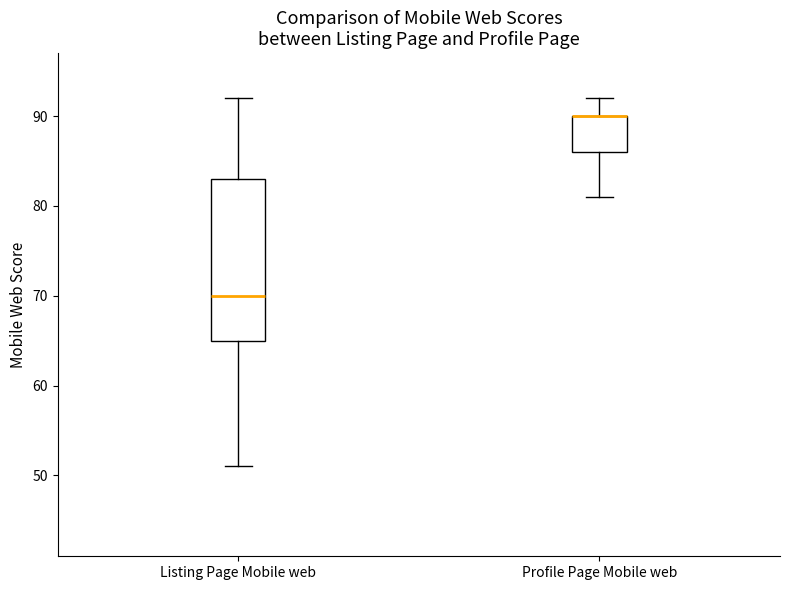

Reading left to right, transcribe this box plot: for each box, give where its median line is, the range the box spans, and where its two whiskers end, as read against the y-axis. The values are not printed on the chart, so give them approximately, as read against the axis.

Listing Page Mobile web: median 70, box 65 to 83, whiskers 51 to 92
Profile Page Mobile web: median 90 (drawn on the box's upper edge), box 86 to 90, whiskers 81 to 92